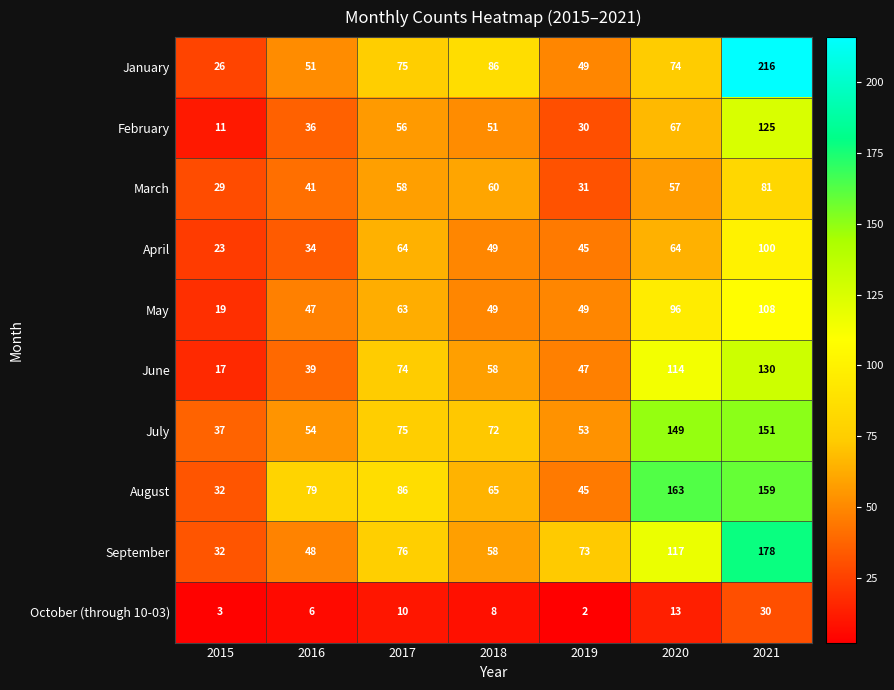

What is the greatest value displayed?

216